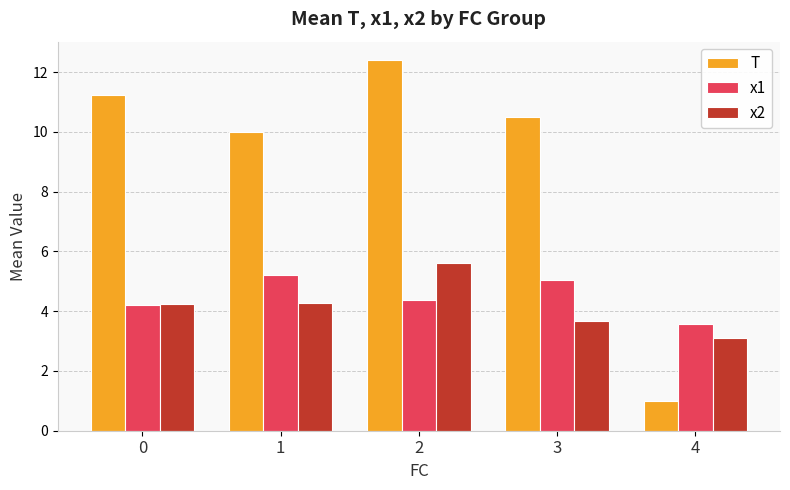

The T series shows 10.5 at 3. True or false?

True